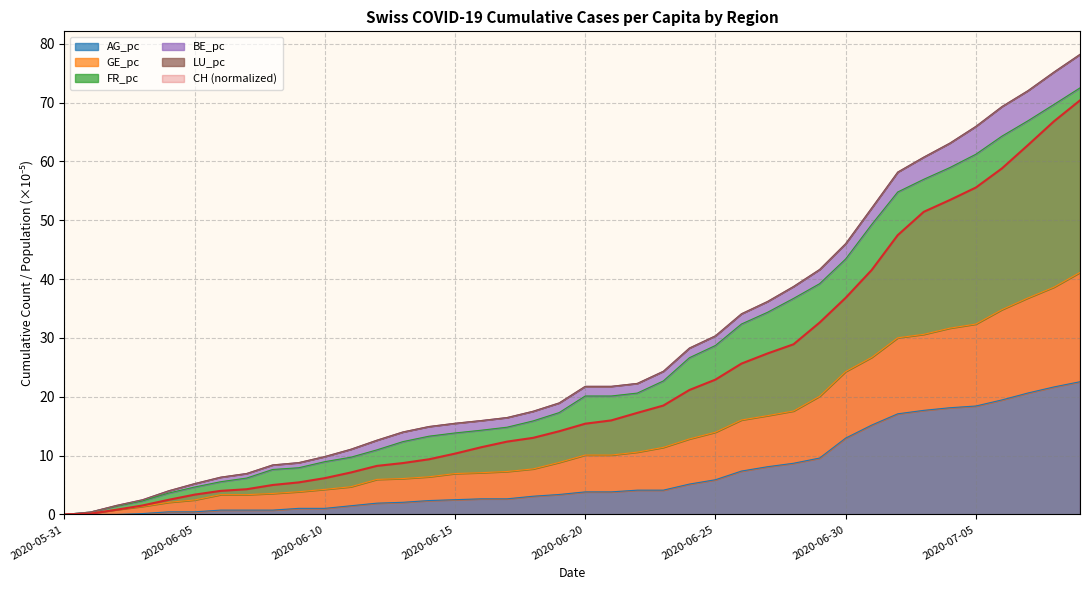

How many data points does each series have?

40